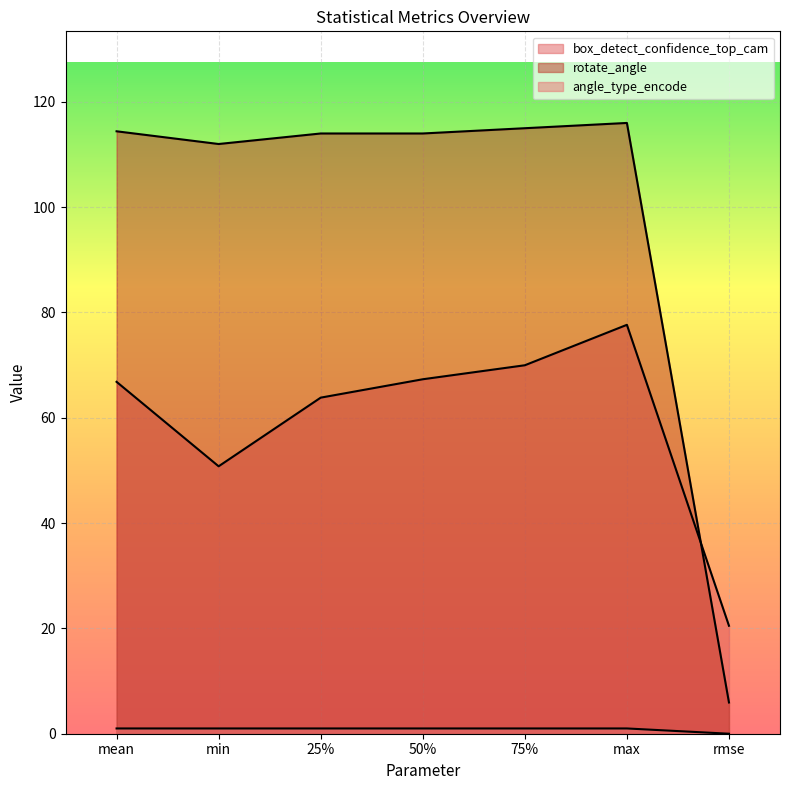

Does the chart display data point markers on the line(s)?

No